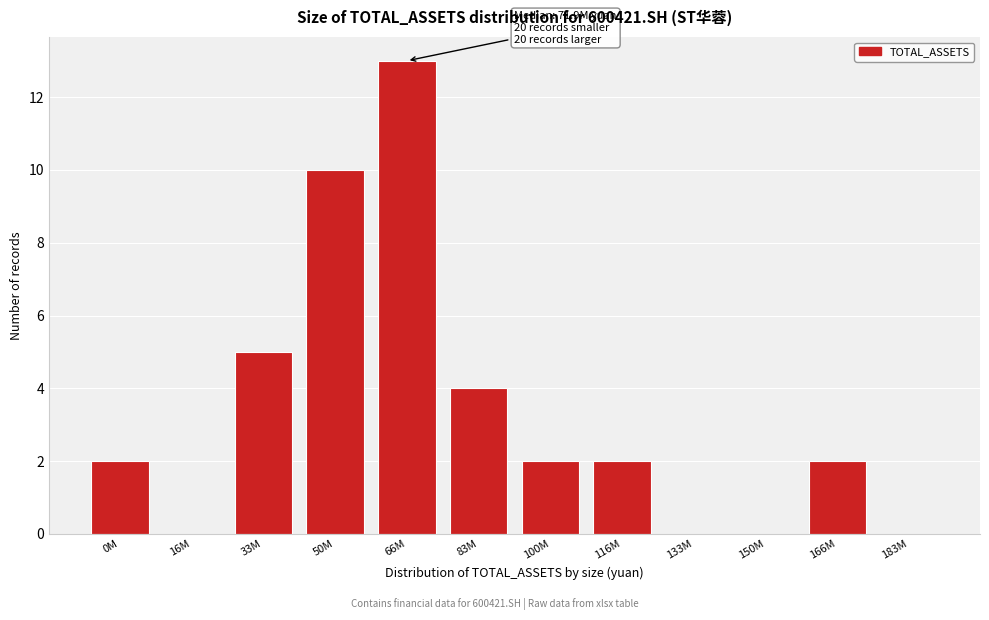

Reading left to right, what are all the values shown in this chart?

0M=2	16M=0	33M=5	50M=10	66M=13	83M=4	100M=2	116M=2	133M=0	150M=0	166M=2	183M=0